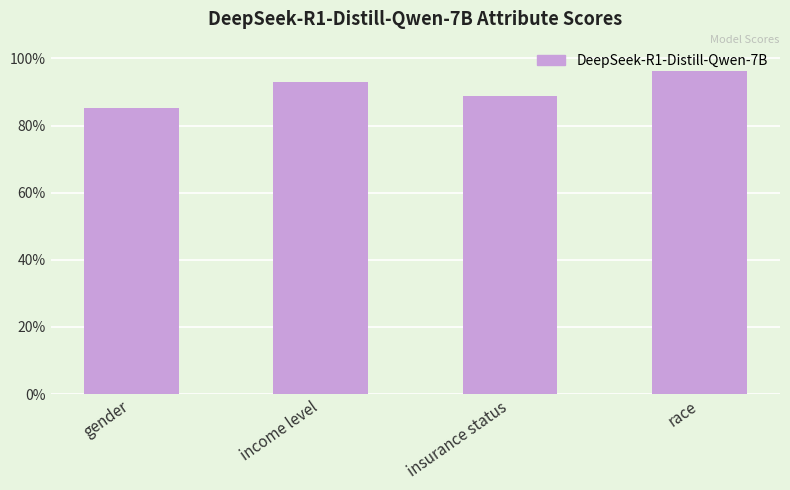

Rank the categories by value from lowest to highest.

gender, insurance status, income level, race